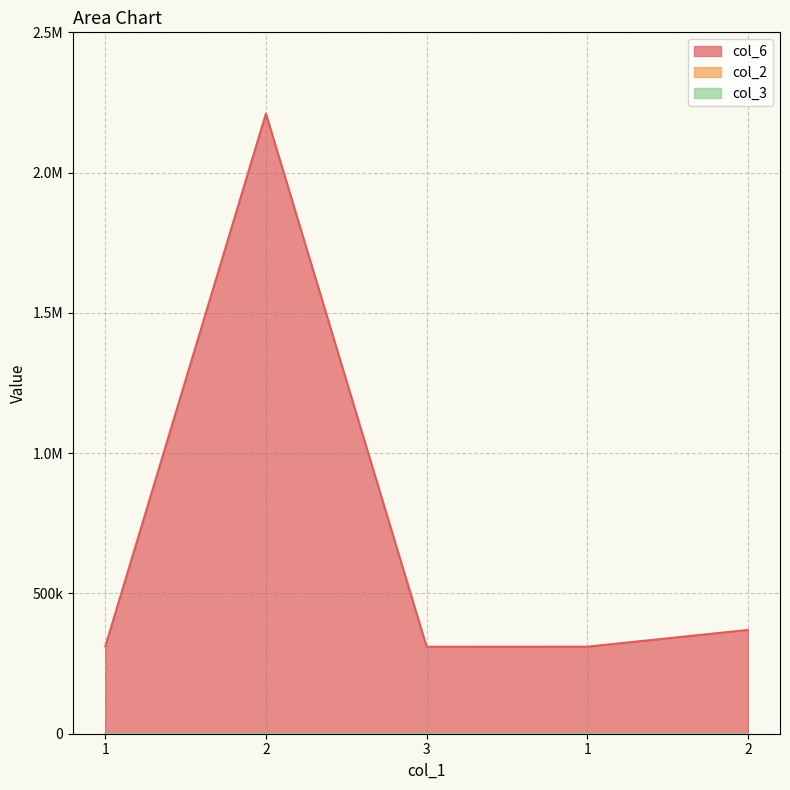

Which series has the largest range (max minus min)?

col_6